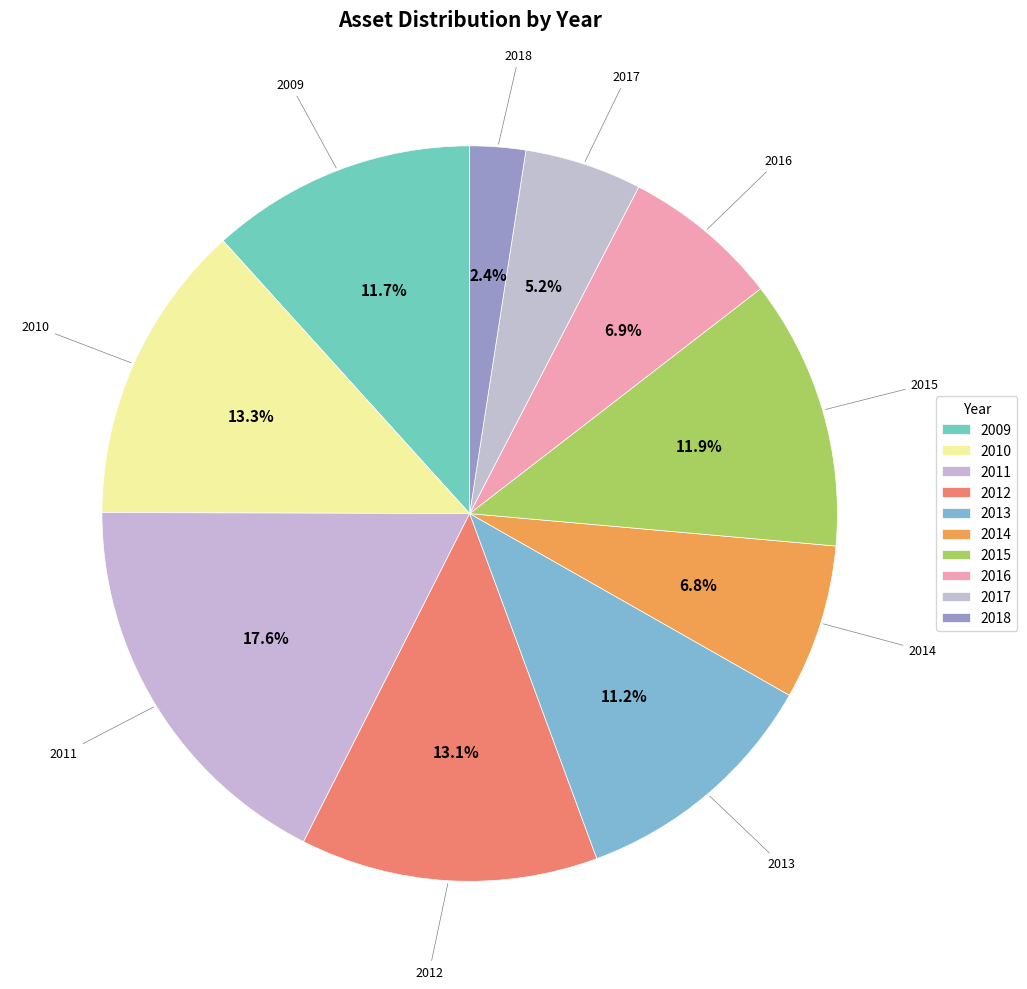

Rank the categories by value from highest to lowest.

2011, 2010, 2012, 2015, 2009, 2013, 2016, 2014, 2017, 2018